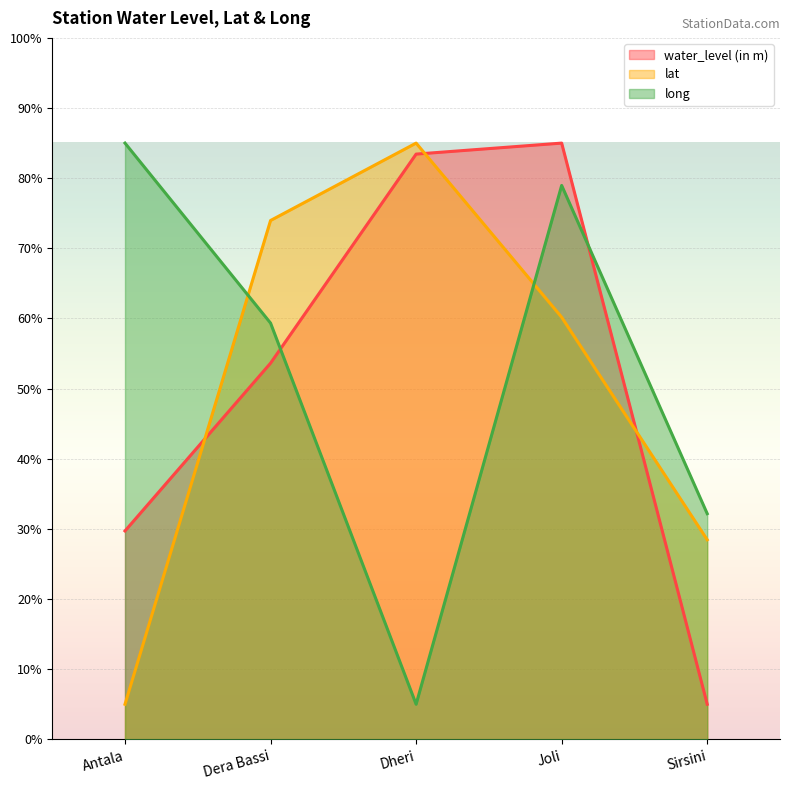

What is the spread (max minus min) of values at Dheri?

80.0